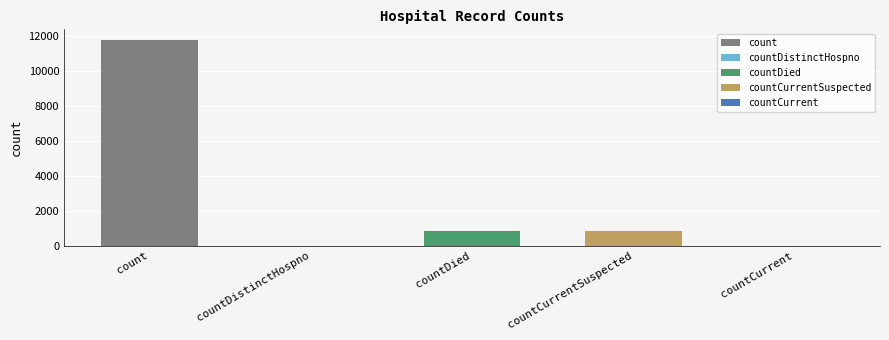

Reading left to right, extract all data points from this chart.

11773	0	818	861	0